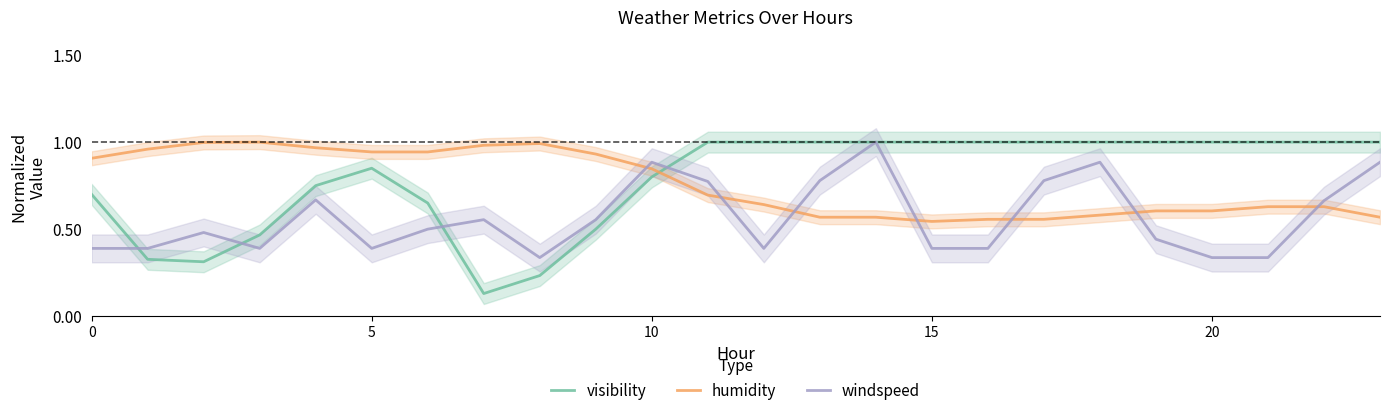

List the series in order of their peak value, lowest first.

visibility, humidity, windspeed